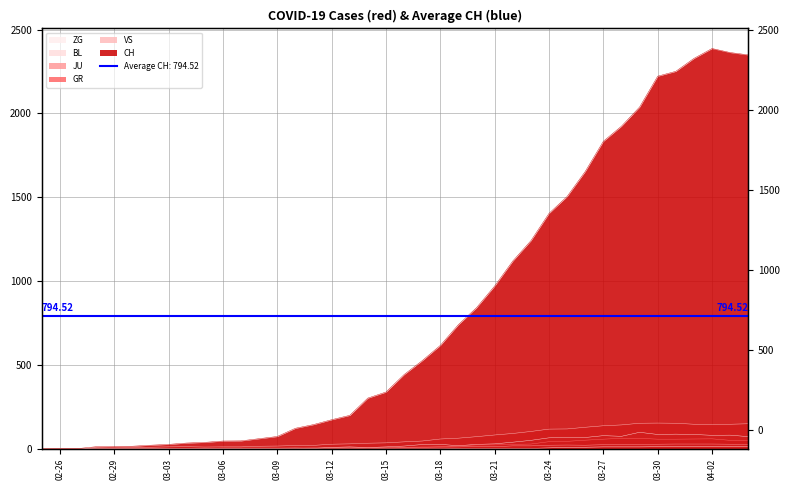

Is the value of JU at 2020-03-07 greater than the value of CH at 2020-03-24?

No